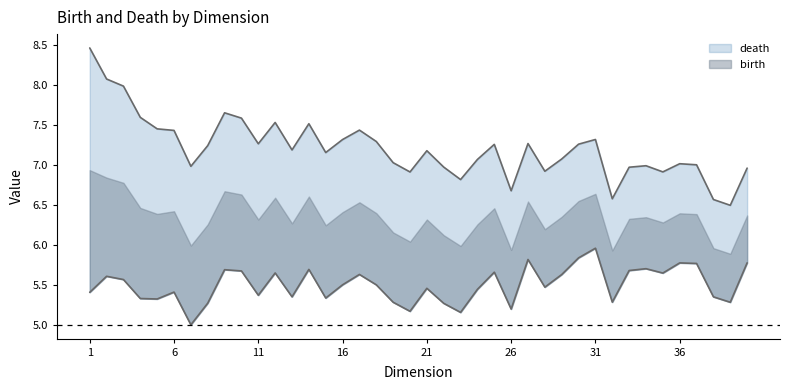

How many data points does each series have?

40